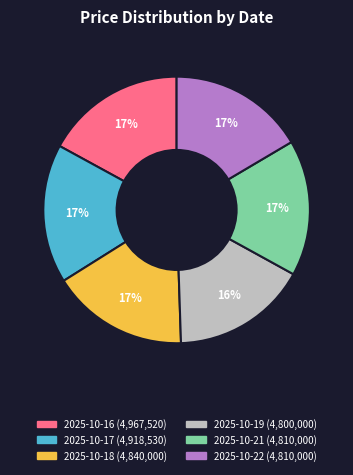

To the nearest percent, what is the difference between the largest and smallest slice percentages?

1%